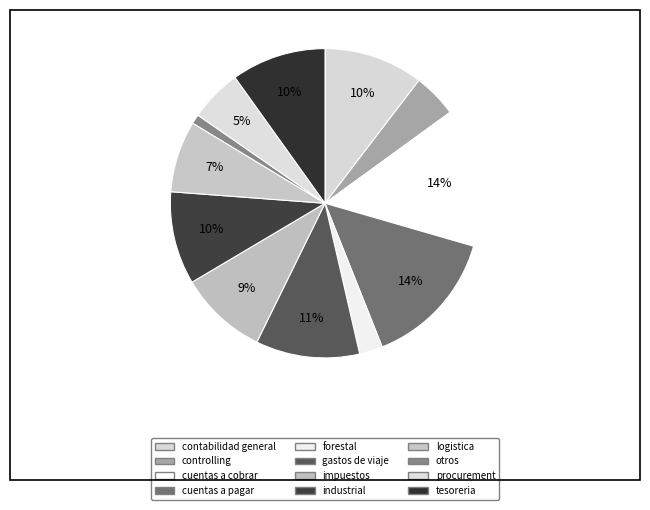

Is there a majority slice in this chart?

No